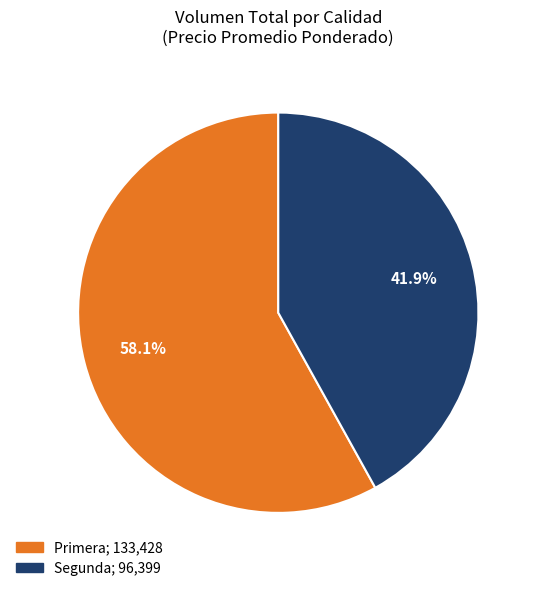

Does any single category account for the majority?

Yes